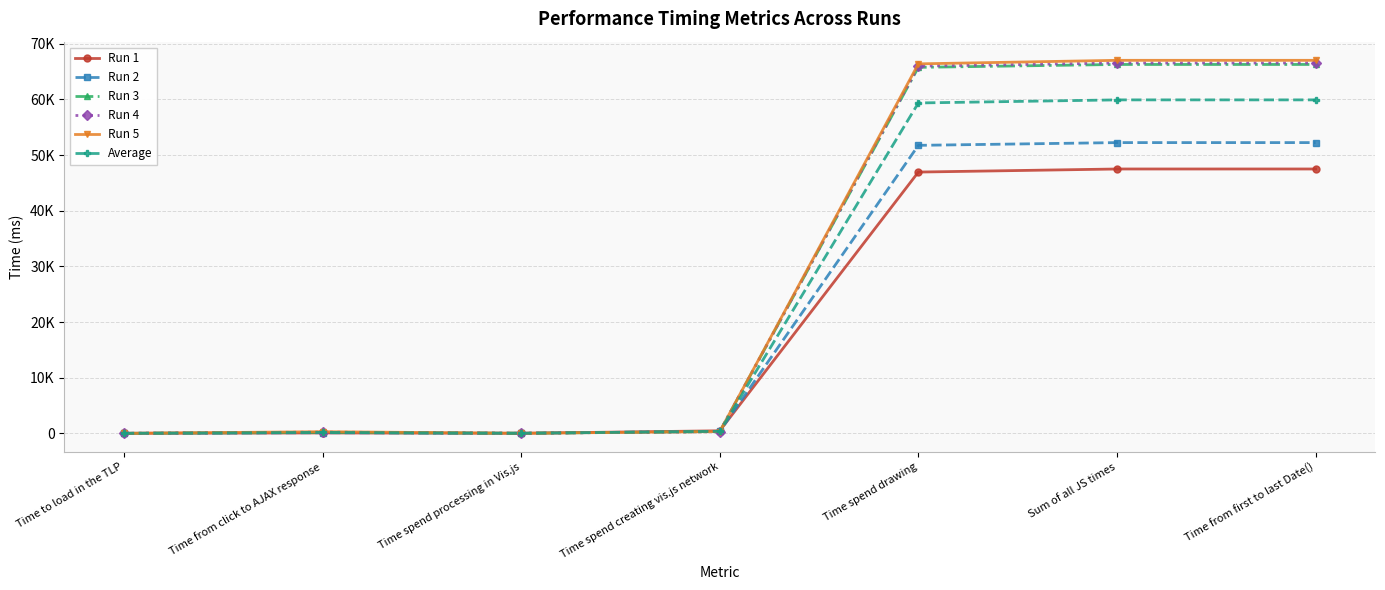

Is this an area chart (filled region under the line)?

No